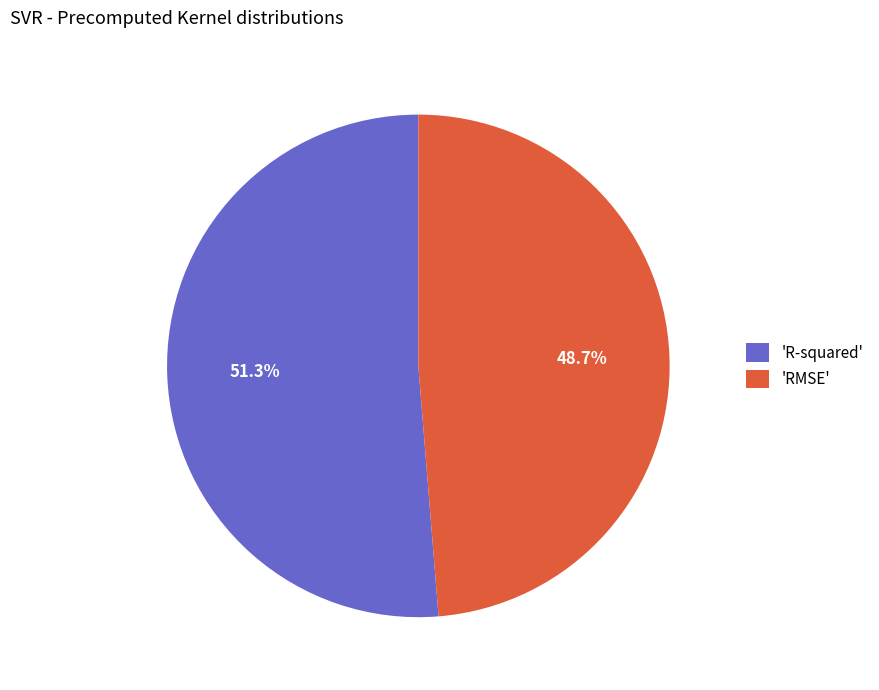

How many slices are in this pie chart?

2